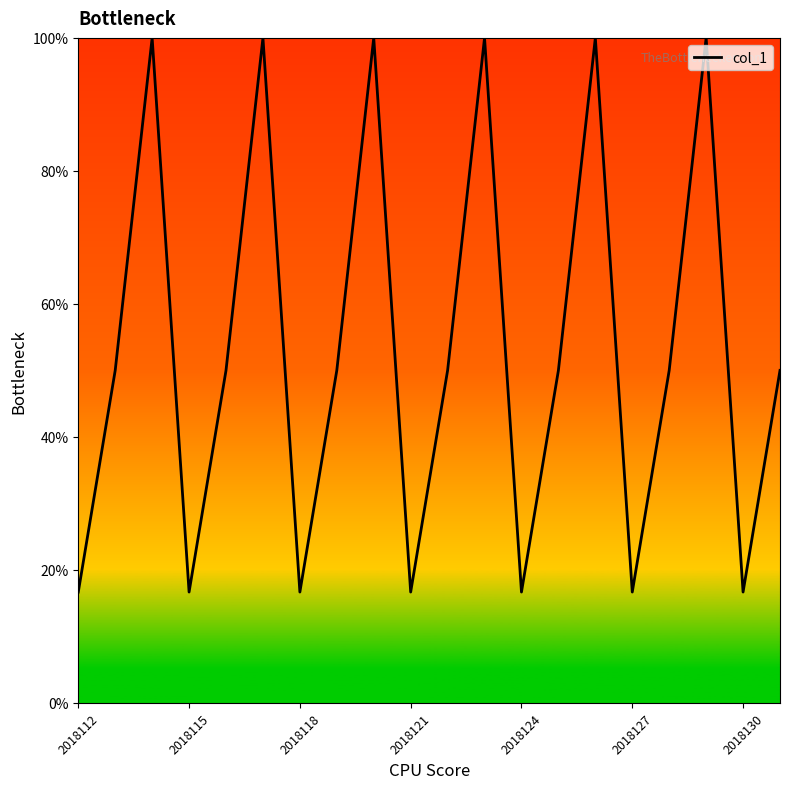

What is the difference between the maximum and minimum values?

83.3